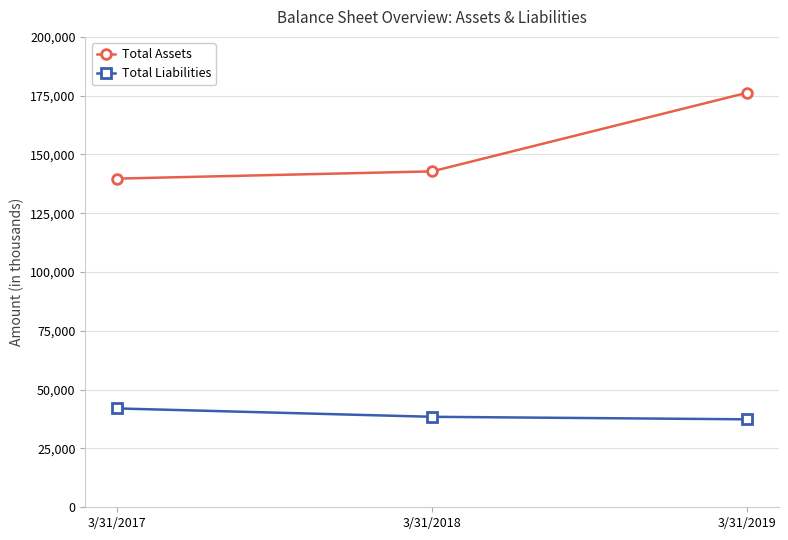

List the series in order of their overall mean, lowest first.

Total Liabilities, Total Assets